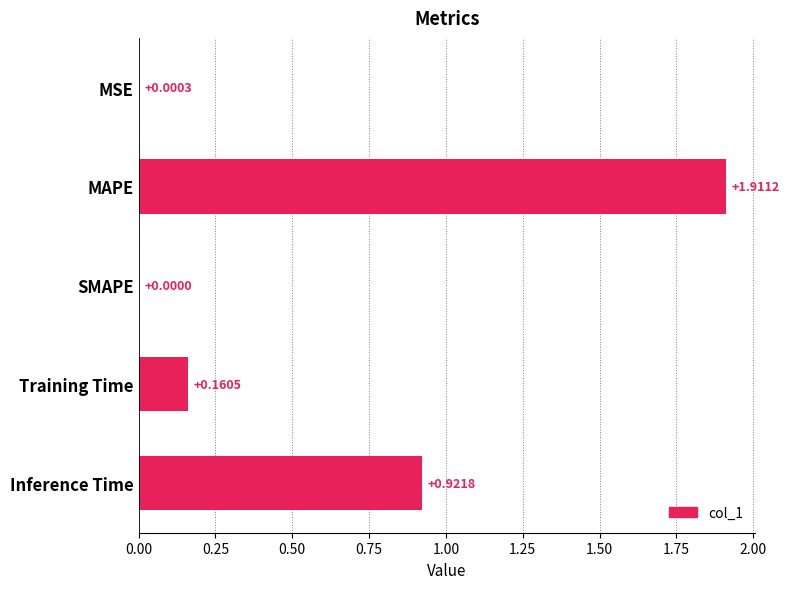

Between SMAPE and MSE, which is larger?

MSE